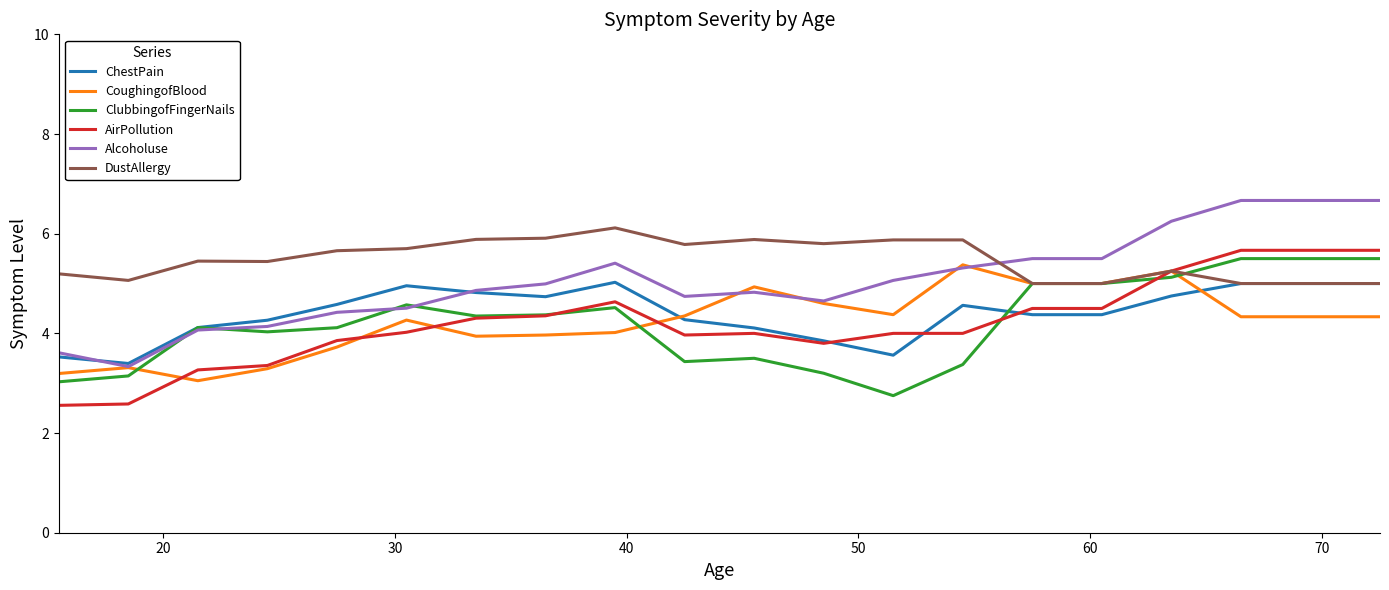

What is the lowest value of the AirPollution series?

2.6